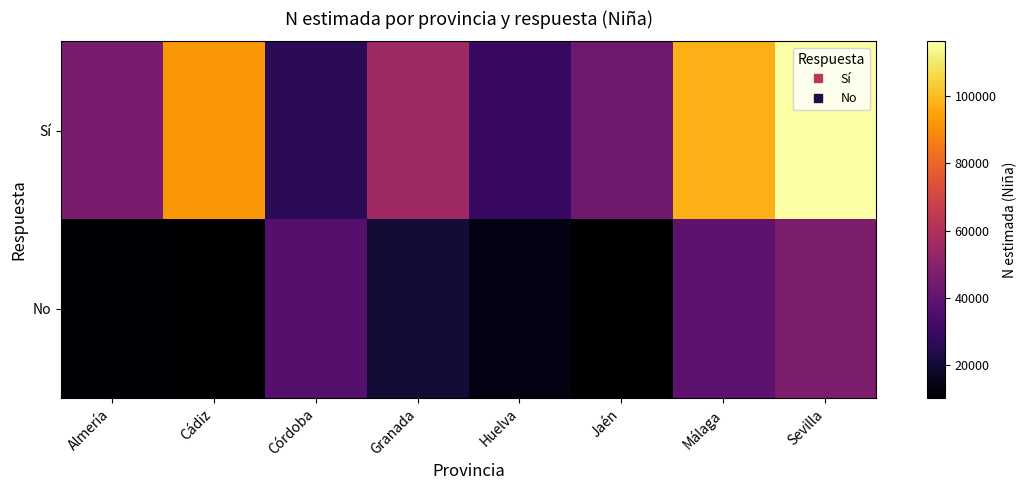

What is the total value across all series at Córdoba?

62608